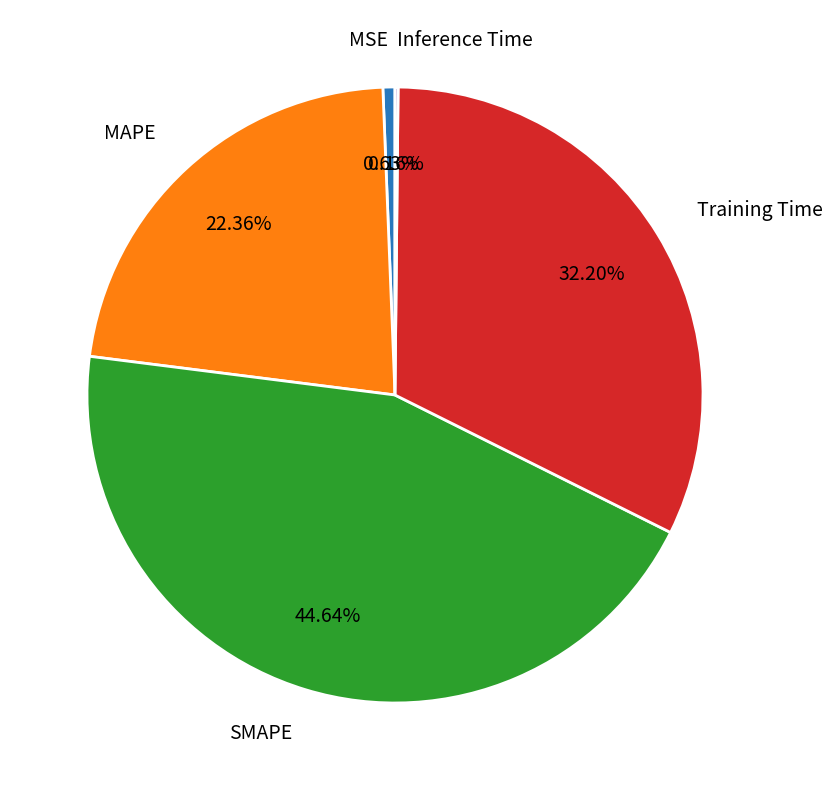

What is the largest slice in the pie chart?

SMAPE